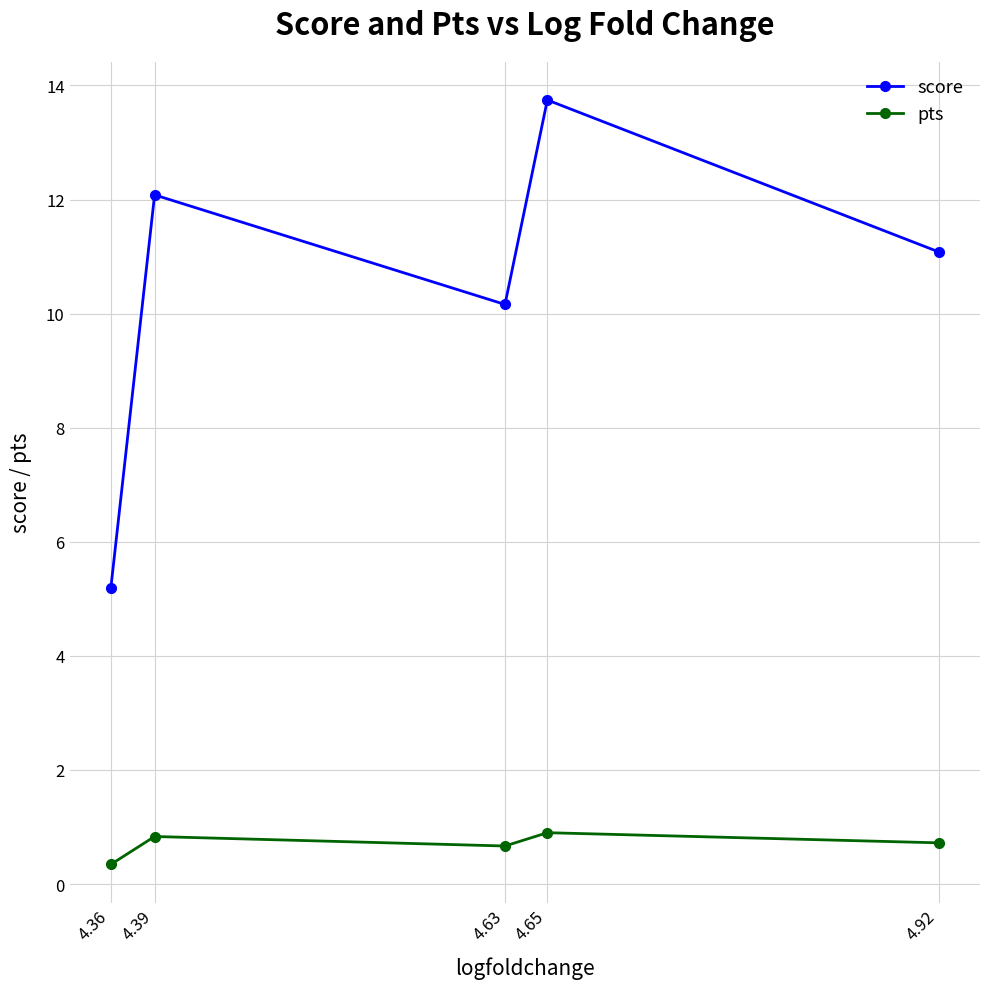

Reading left to right, what are all the values shown in this chart?

score: 4.36=5.2	4.39=12.1	4.63=10.2	4.65=13.7	4.92=11.1
pts: 4.36=0.3	4.39=0.8	4.63=0.7	4.65=0.9	4.92=0.7